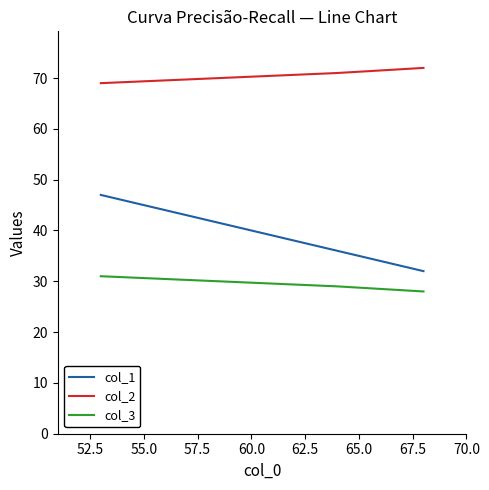

How many lines are shown in the chart?

3